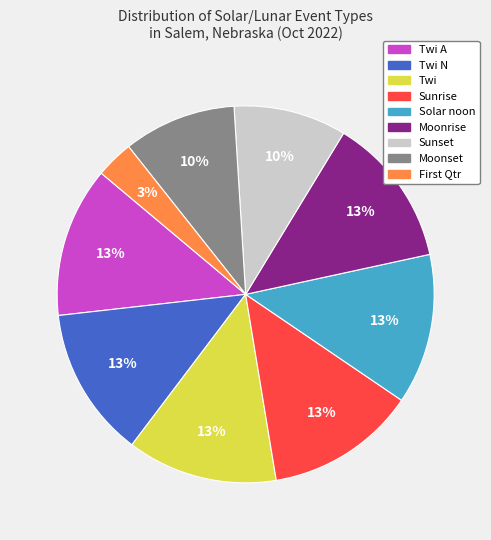

To the nearest percent, what percentage of the pie is Moonset?

10%